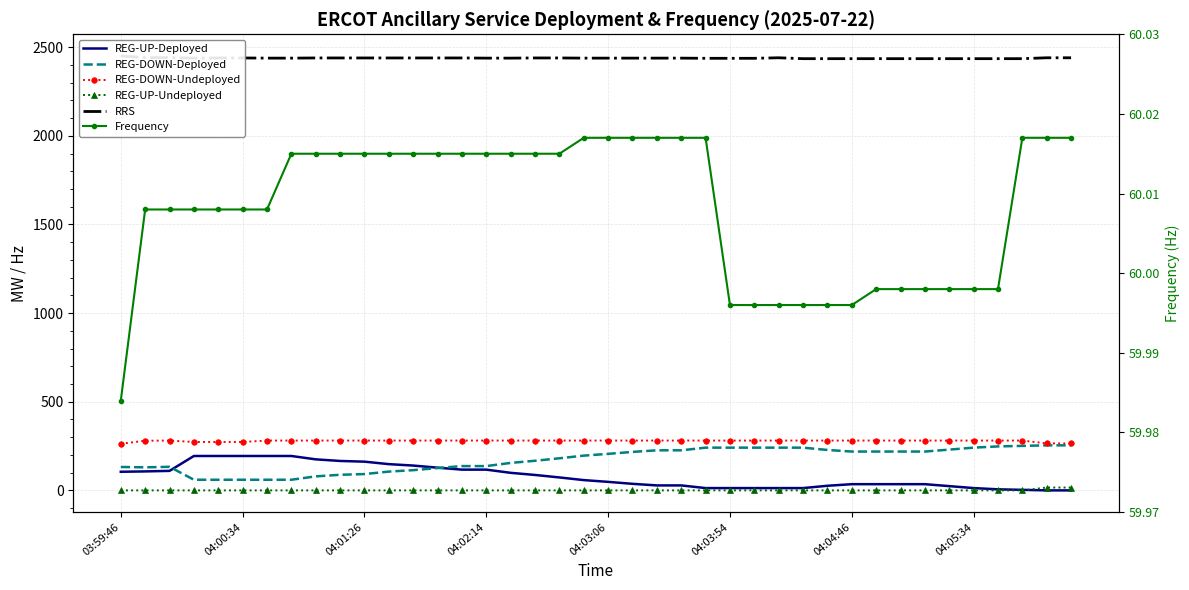

How many positive values does the REG-UP-Deployed series have?

38